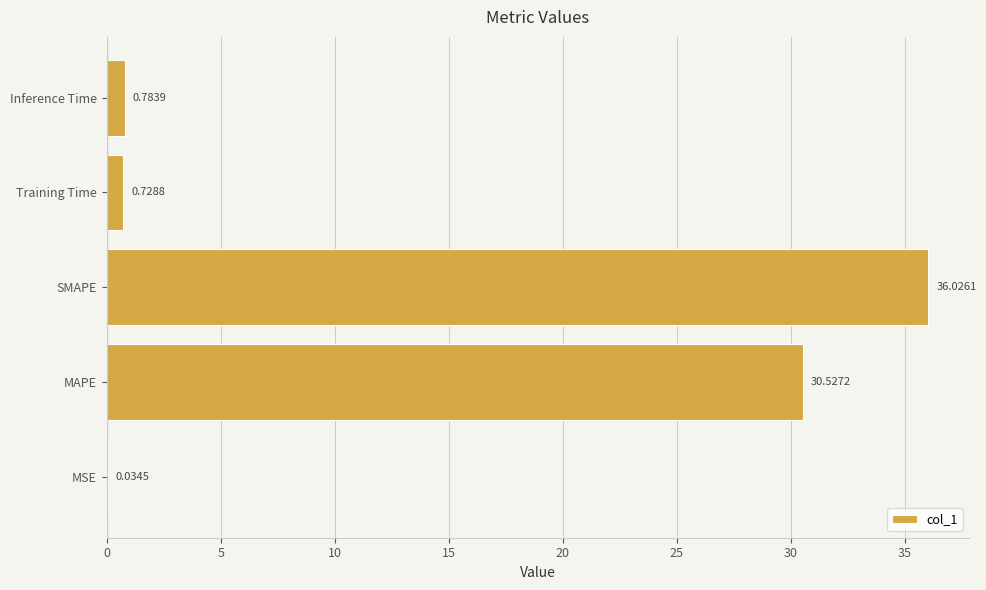

What is the sum of the values at Inference Time and Training Time?

1.5